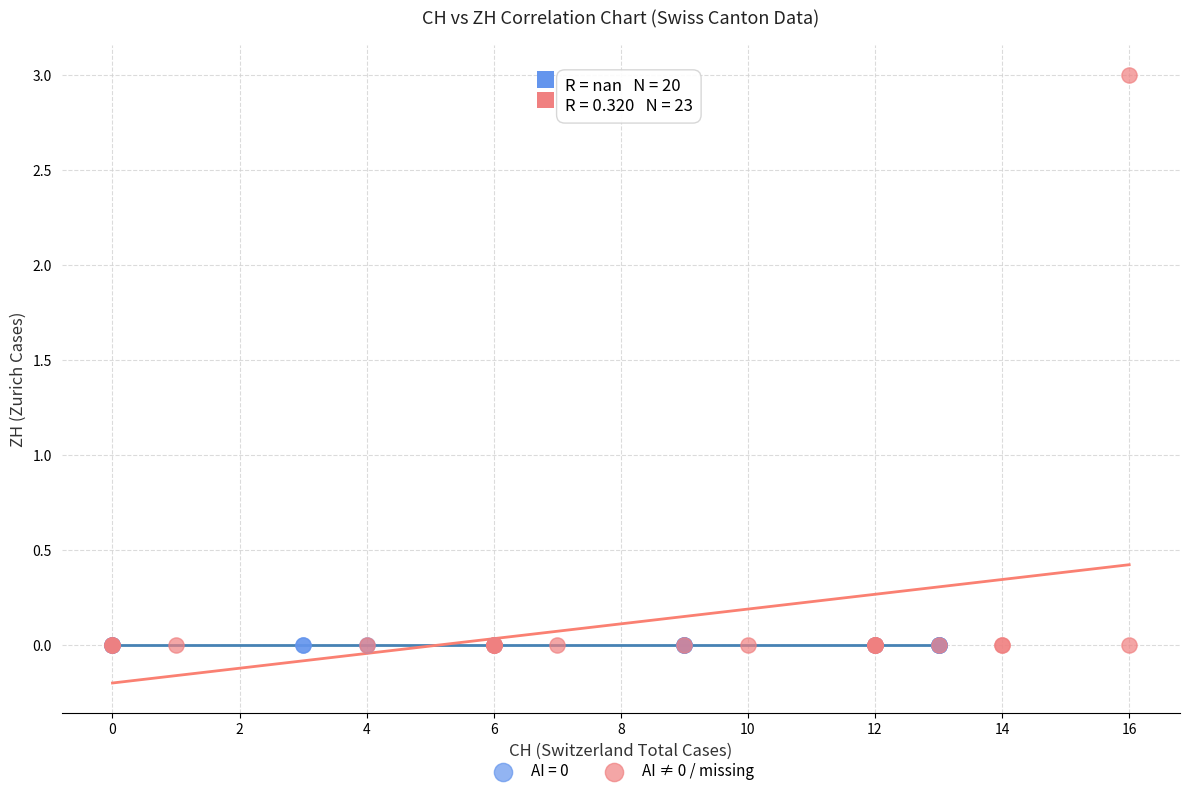

Which series contains the highest Y value?

AI ≠ 0 / missing